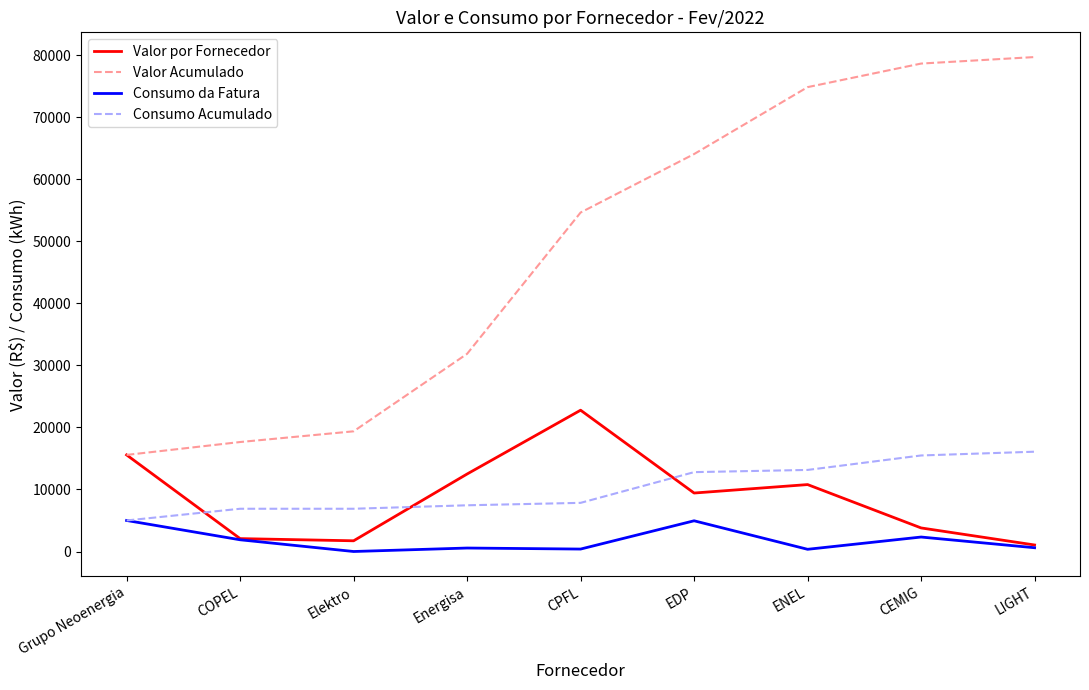

The Valor por Fornecedor series shows 16334.9 at EDP. True or false?

False